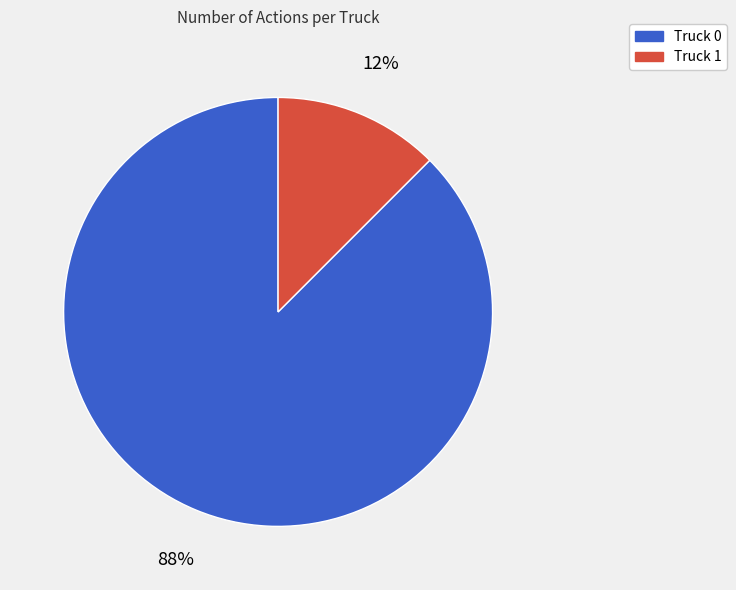

To the nearest percent, what is the average slice percentage?

50%